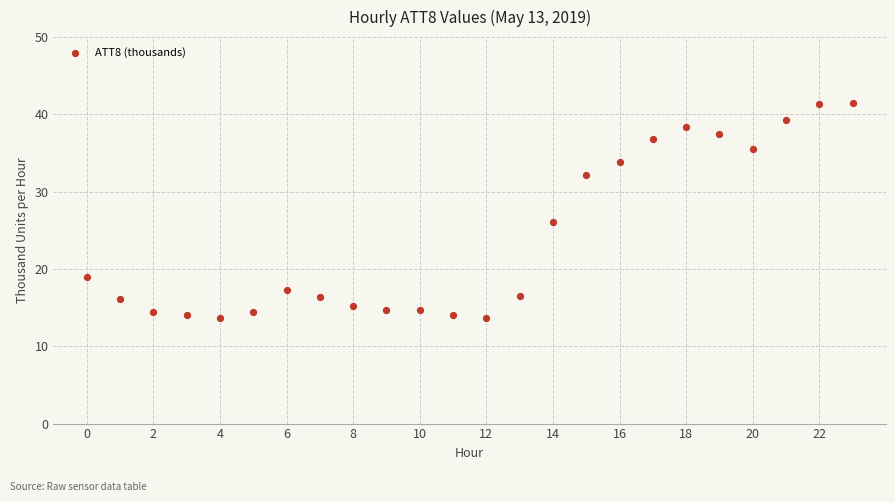

What is the range of Y values (max minus min)?

27.8